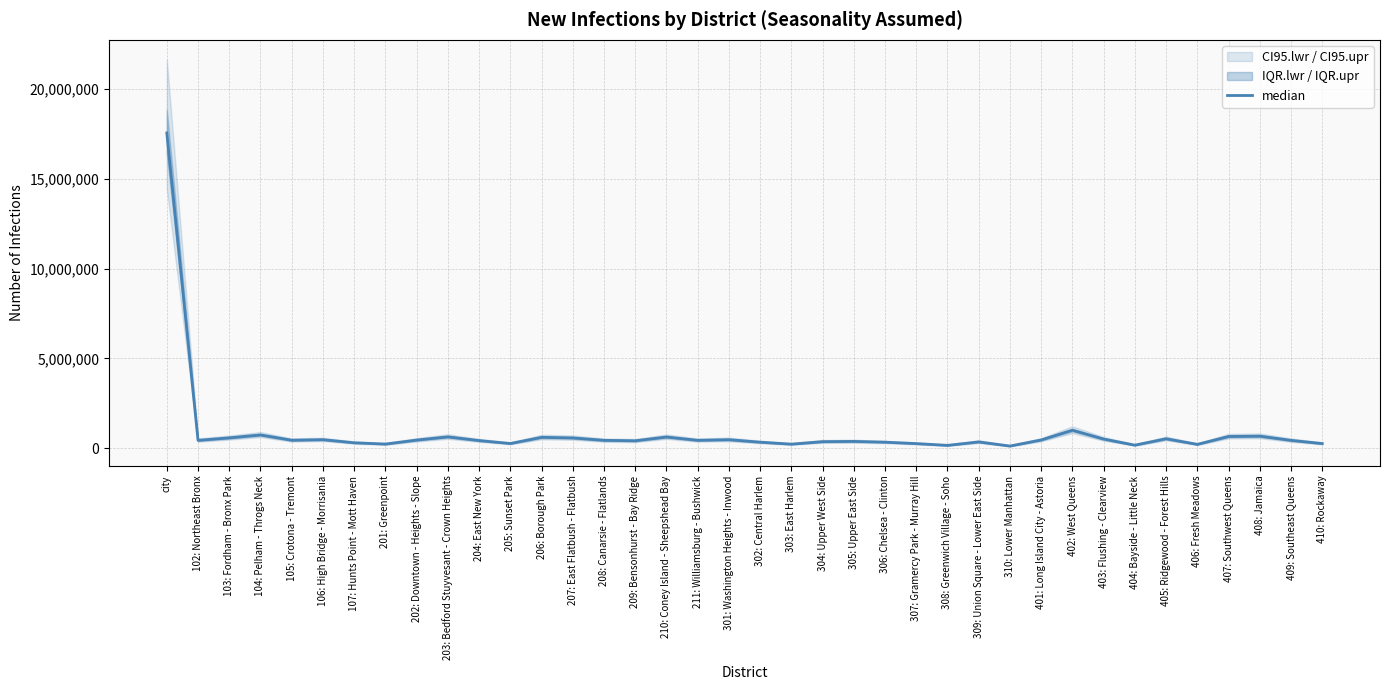

What is the label of the 15th point from the right?

306: Chelsea - Clinton